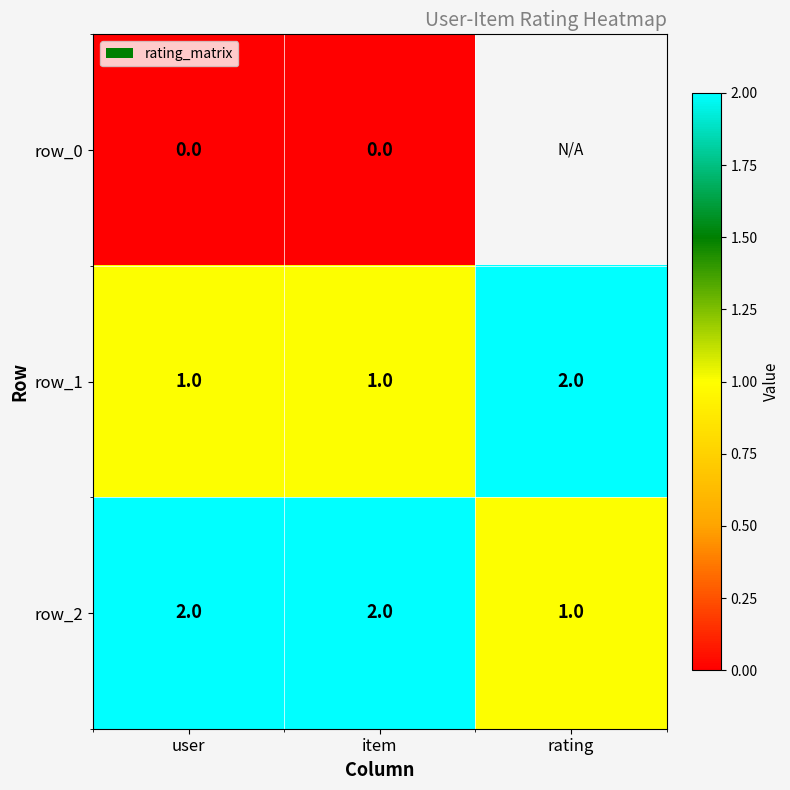

What is the maximum value shown in the chart?

2.0